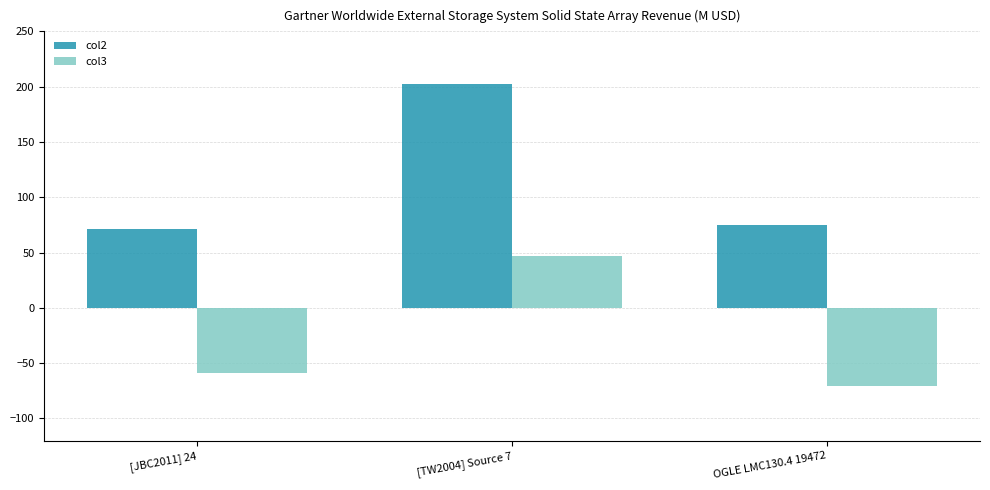

What is the spread (max minus min) of values at [JBC2011] 24?

130.7